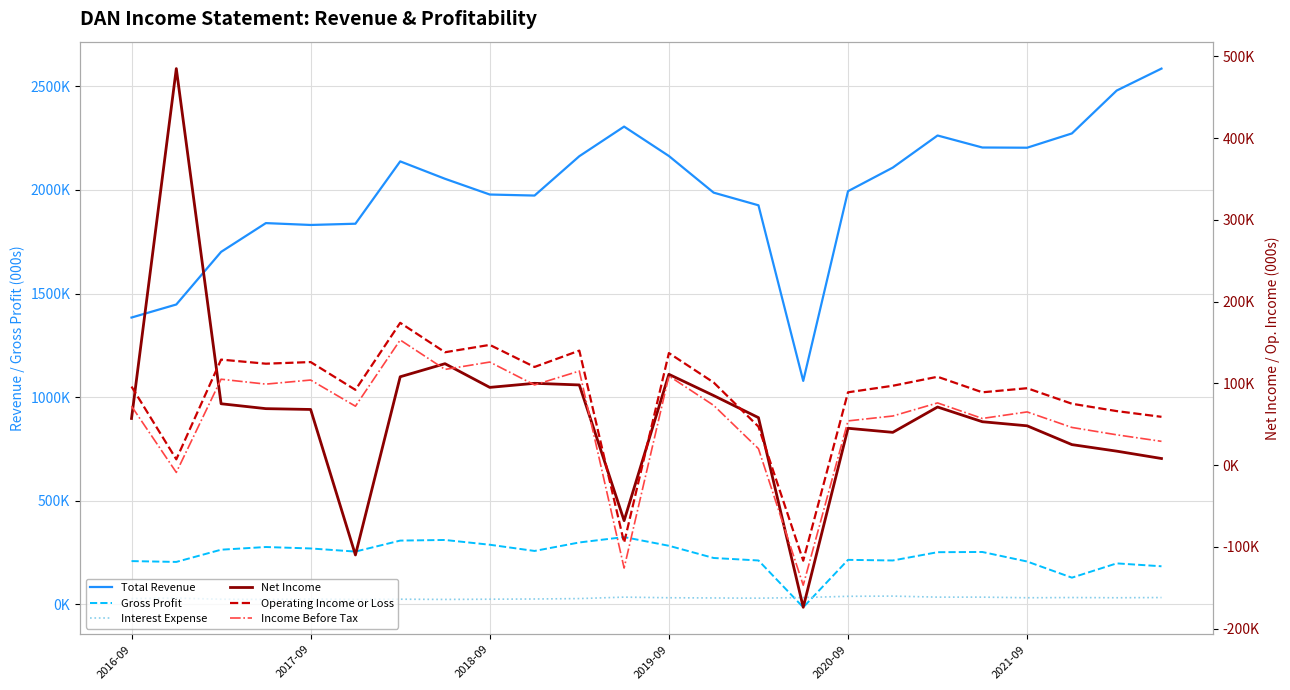

What is the spread (max minus min) of values at 14?

1906000